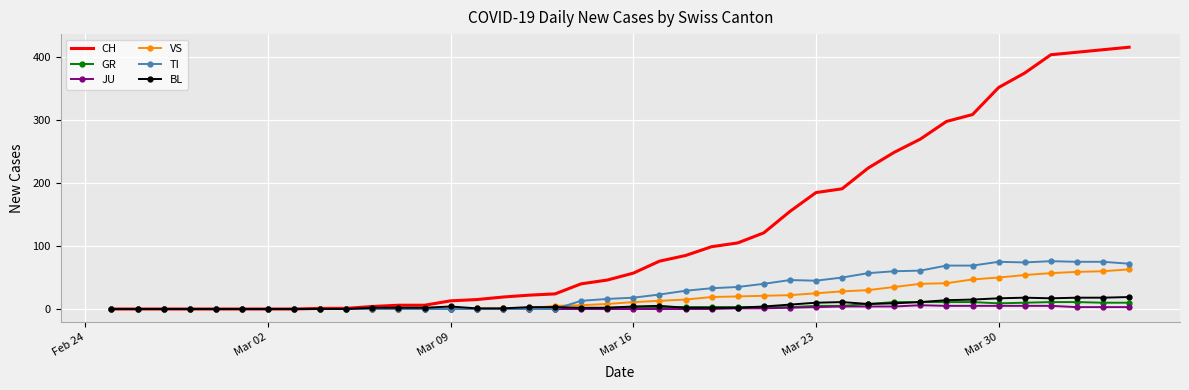

Which series has the largest range (max minus min)?

CH